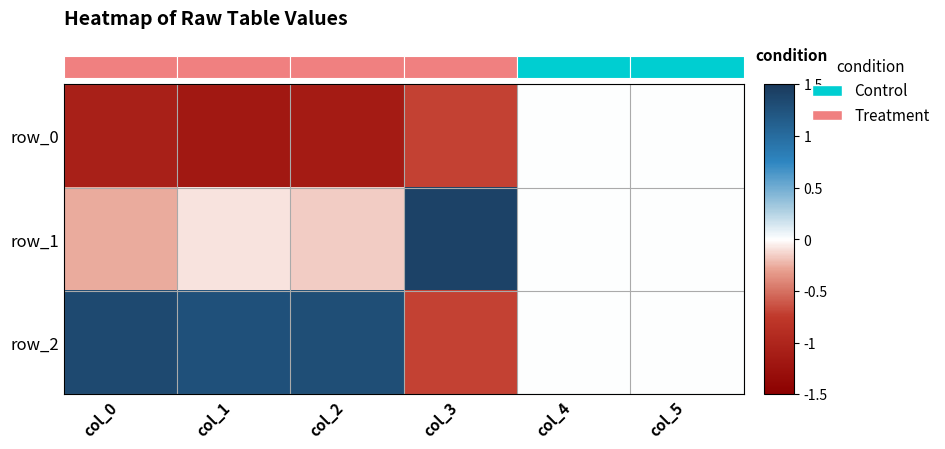

What is the difference between the row_0 values at col_5 and col_3?

0.7